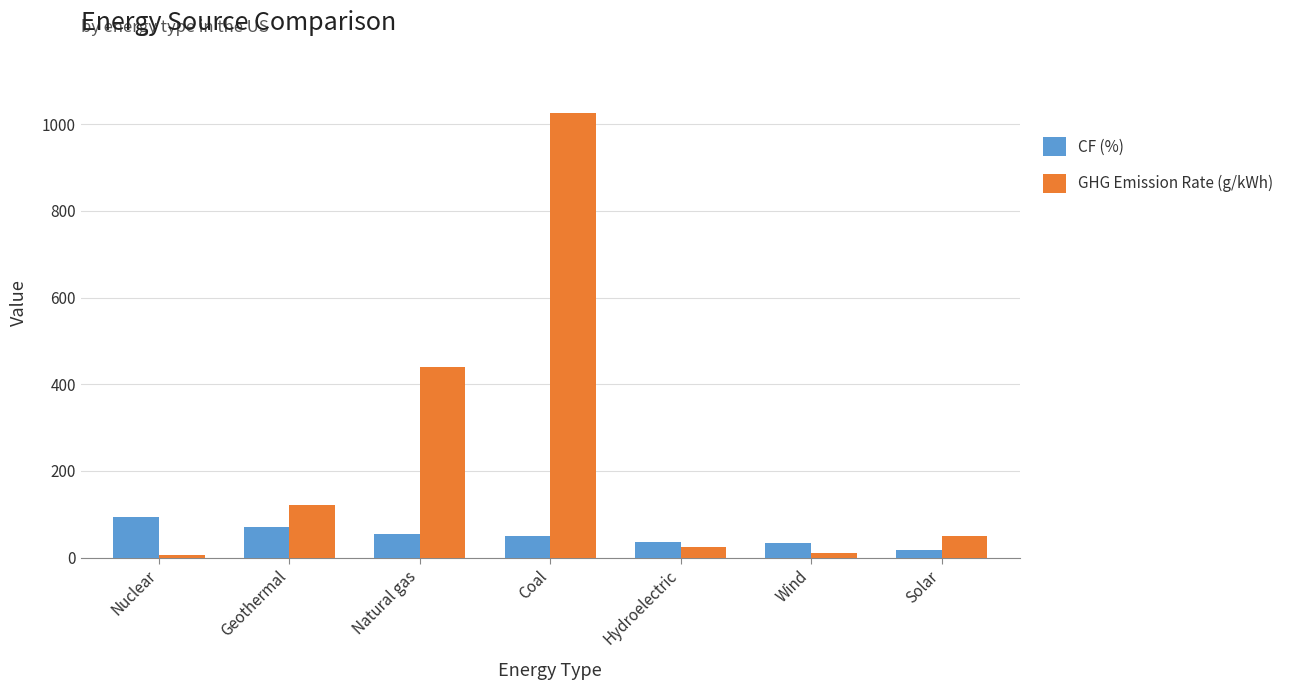

What value does the GHG Emission Rate (g/kWh) series have at Natural gas?

440.0